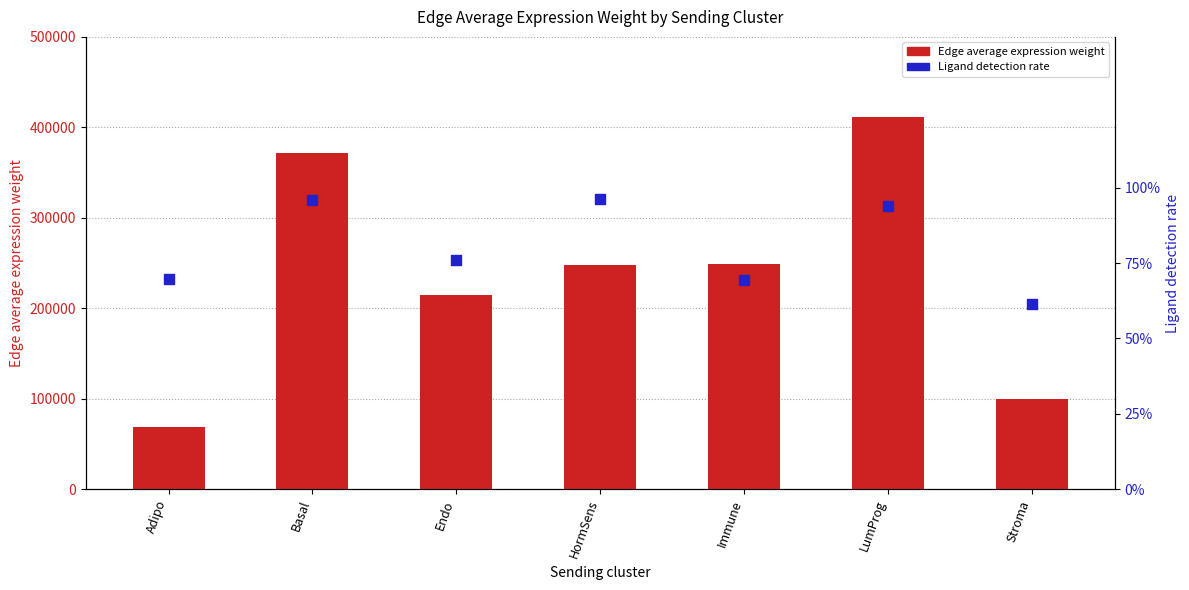

Which series reaches the minimum Y coordinate?

Ligand detection rate